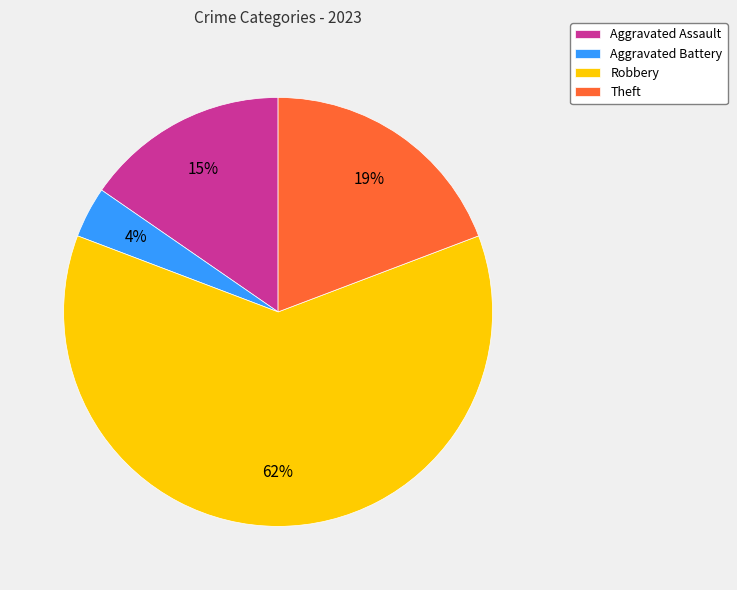

Is the sum of Aggravated Assault and Theft greater than half?

No